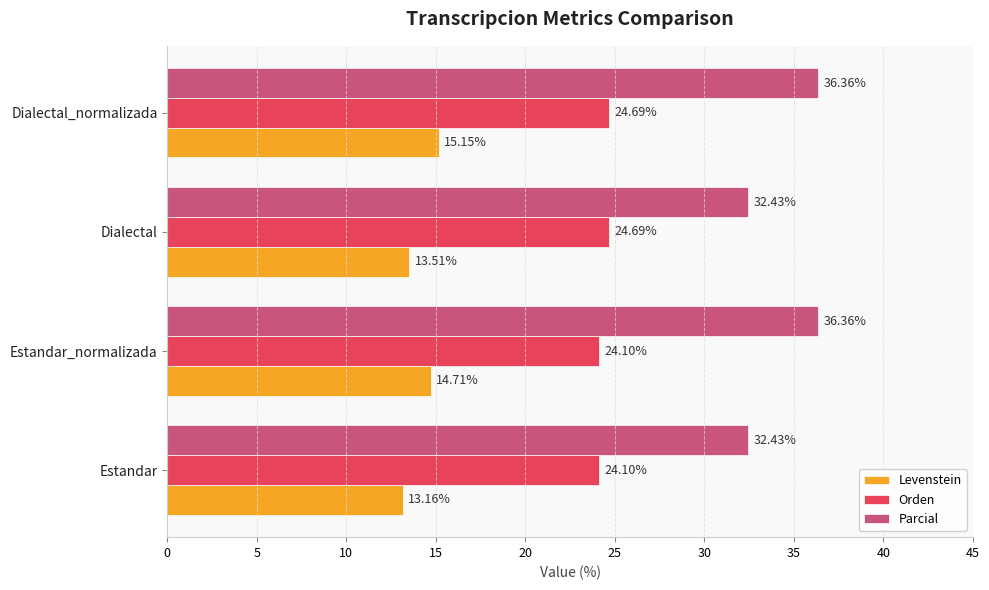

At which category is the sum across all series the highest?

Dialectal_normalizada